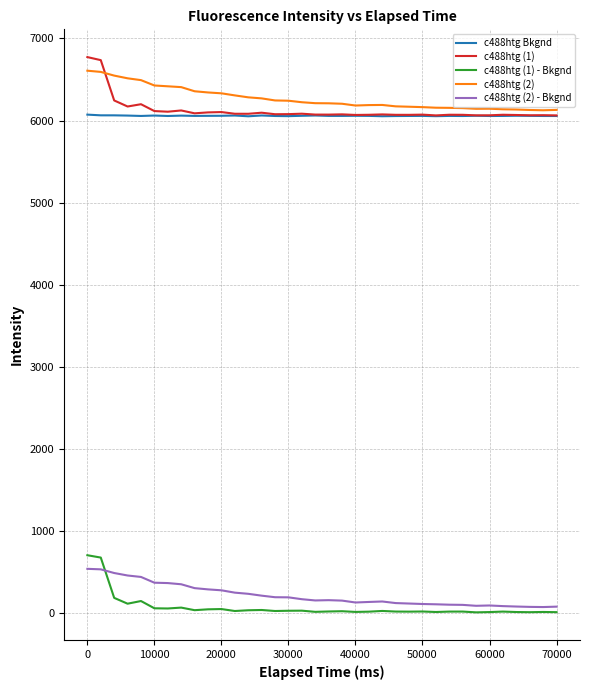

How many lines are shown in the chart?

5